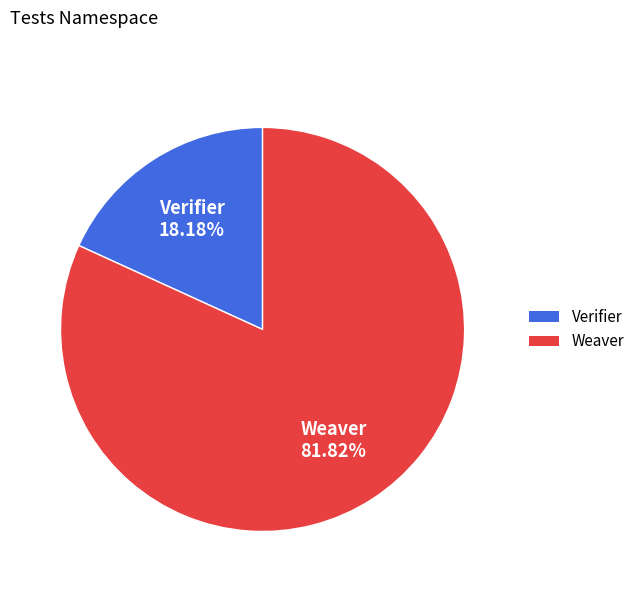

What is the smallest slice in the pie chart?

Verifier